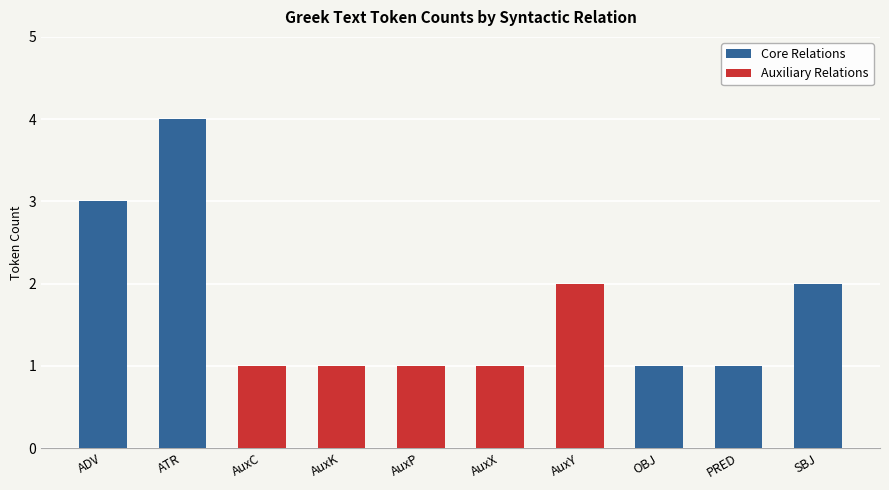

The value of Auxiliary Relations at AuxC is 1. True or false?

False